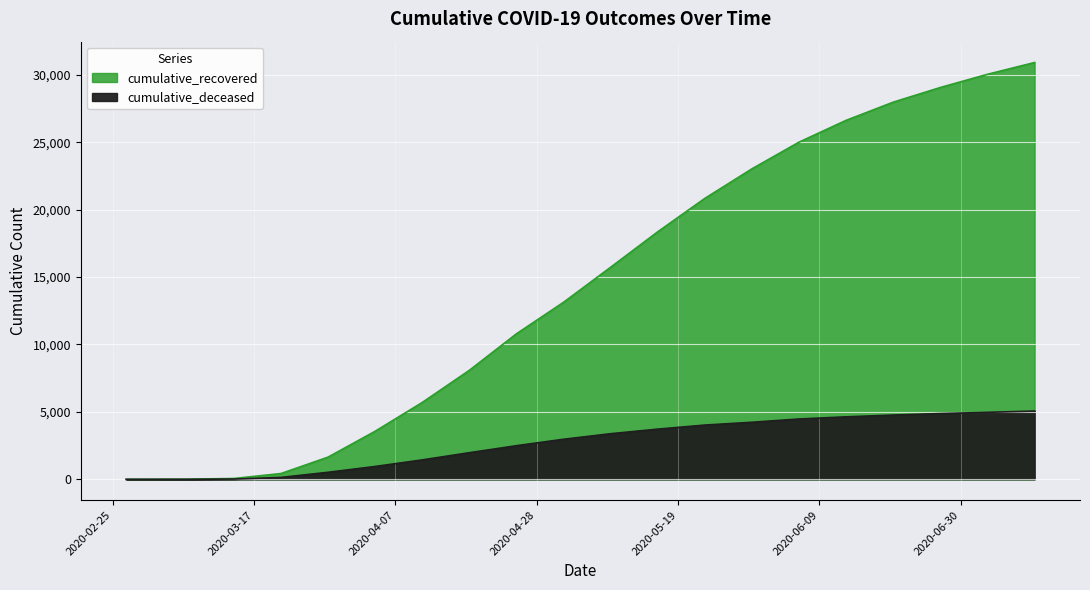

What is the value of the cumulative_recovered point at the 18th from the left?

29056